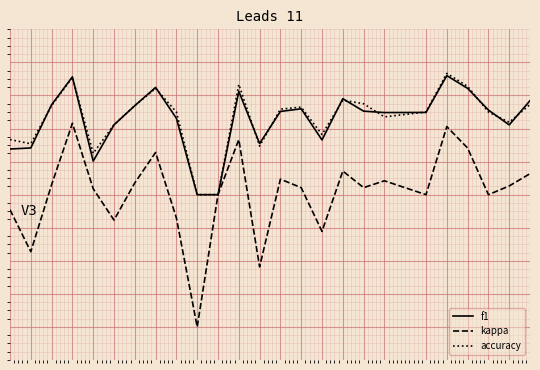

What are all the series names shown in the legend?

f1, kappa, accuracy